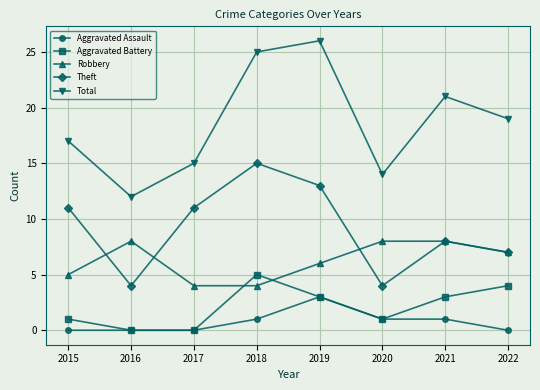

In Aggravated Battery, how many points are higher than both neighbors (excluding endpoints)?

1